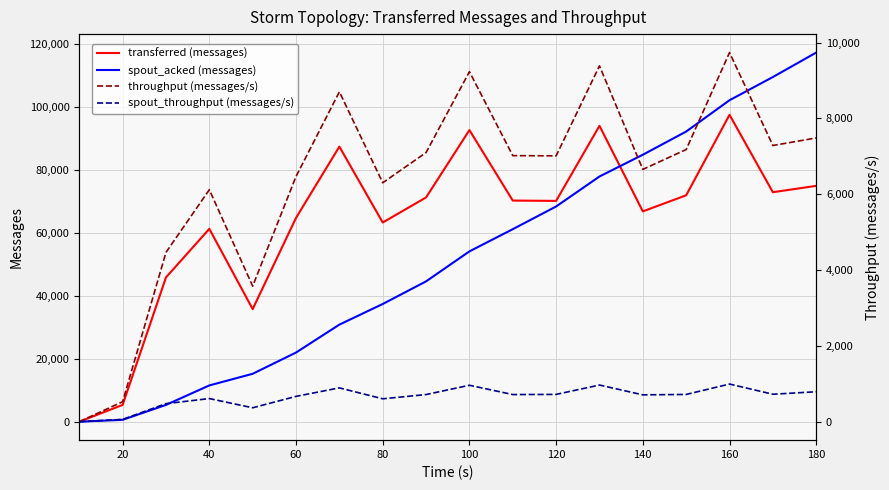

How many data points in transferred (messages) are above 70340?

8